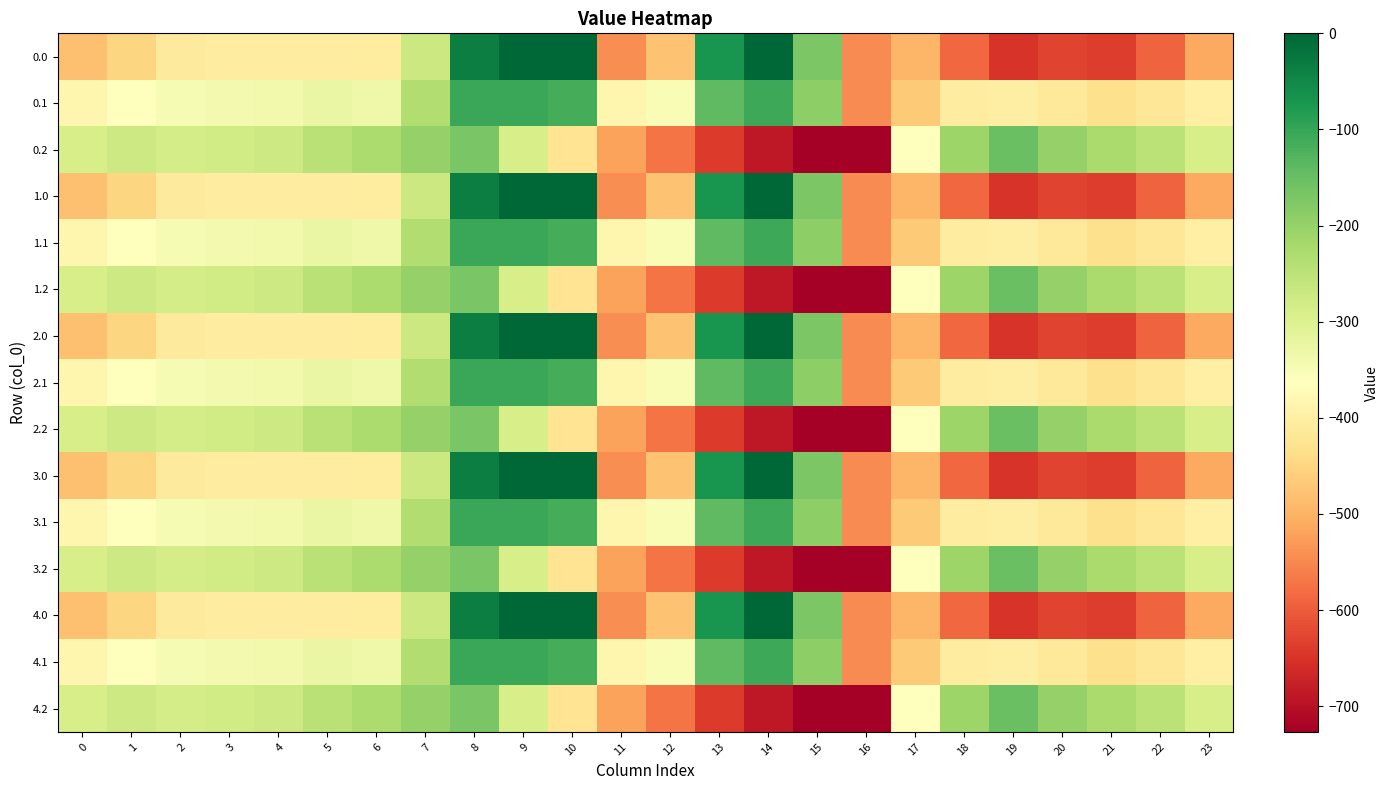

Reading left to right, what are all the values shown in this chart?

0.0: 0=-482.0	1=-449.5	2=-410.3	3=-404.4	4=-404.9	5=-403.8	6=-408.0	7=-270.7	8=-35.0	9=0.0	10=0.0	11=-544.3	12=-477.2	13=-70.2	14=-0.3	15=-172.8	16=-545.4	17=-494.8	18=-586.7	19=-649.2	20=-629.9	21=-638.4	22=-592.3	23=-511.3
0.1: 0=-384.6	1=-361.1	2=-347.9	3=-342.7	4=-339.6	5=-325.7	6=-332.2	7=-234.9	8=-102.3	9=-104.8	10=-114.0	11=-384.7	12=-350.8	13=-141.2	14=-105.5	15=-190.4	16=-547.3	17=-466.6	18=-405.4	19=-400.2	20=-414.5	21=-432.4	22=-419.9	23=-399.4
0.2: 0=-287.1	1=-272.7	2=-285.5	3=-281.0	4=-274.4	5=-245.0	6=-228.8	7=-199.0	8=-169.5	9=-288.5	10=-423.5	11=-520.6	12=-571.2	13=-640.4	14=-687.4	15=-725.8	16=-726.6	17=-362.4	18=-210.0	19=-151.0	20=-199.2	21=-226.4	22=-247.4	23=-287.5
1.0: 0=-482.0	1=-449.5	2=-410.3	3=-404.4	4=-404.9	5=-403.8	6=-408.0	7=-270.7	8=-35.0	9=0.0	10=0.0	11=-544.3	12=-477.2	13=-70.2	14=-0.3	15=-172.8	16=-545.4	17=-494.8	18=-586.7	19=-649.2	20=-629.9	21=-638.4	22=-592.3	23=-511.3
1.1: 0=-384.6	1=-361.1	2=-347.9	3=-342.7	4=-339.6	5=-325.7	6=-332.2	7=-234.9	8=-102.3	9=-104.8	10=-114.0	11=-384.7	12=-350.8	13=-141.2	14=-105.5	15=-190.4	16=-547.3	17=-466.6	18=-405.4	19=-400.2	20=-414.5	21=-432.4	22=-419.9	23=-399.4
1.2: 0=-287.1	1=-272.7	2=-285.5	3=-281.0	4=-274.4	5=-245.0	6=-228.8	7=-199.0	8=-169.5	9=-288.5	10=-423.5	11=-520.6	12=-571.2	13=-640.4	14=-687.4	15=-725.8	16=-726.6	17=-362.4	18=-210.0	19=-151.0	20=-199.2	21=-226.4	22=-247.4	23=-287.5
2.0: 0=-482.0	1=-449.5	2=-410.3	3=-404.4	4=-404.9	5=-403.8	6=-408.0	7=-270.7	8=-35.0	9=0.0	10=0.0	11=-544.3	12=-477.2	13=-70.2	14=-0.3	15=-172.8	16=-545.4	17=-494.8	18=-586.7	19=-649.2	20=-629.9	21=-638.4	22=-592.3	23=-511.3
2.1: 0=-384.6	1=-361.1	2=-347.9	3=-342.7	4=-339.6	5=-325.7	6=-332.2	7=-234.9	8=-102.3	9=-104.8	10=-114.0	11=-384.7	12=-350.8	13=-141.2	14=-105.5	15=-190.4	16=-547.3	17=-466.6	18=-405.4	19=-400.2	20=-414.5	21=-432.4	22=-419.9	23=-399.4
2.2: 0=-287.1	1=-272.7	2=-285.5	3=-281.0	4=-274.4	5=-245.0	6=-228.8	7=-199.0	8=-169.5	9=-288.5	10=-423.5	11=-520.6	12=-571.2	13=-640.4	14=-687.4	15=-725.8	16=-726.6	17=-362.4	18=-210.0	19=-151.0	20=-199.2	21=-226.4	22=-247.4	23=-287.5
3.0: 0=-482.0	1=-449.5	2=-410.3	3=-404.4	4=-404.9	5=-403.8	6=-408.0	7=-270.7	8=-35.0	9=0.0	10=0.0	11=-544.3	12=-477.2	13=-70.2	14=-0.3	15=-172.8	16=-545.4	17=-494.8	18=-586.7	19=-649.2	20=-629.9	21=-638.4	22=-592.3	23=-511.3
3.1: 0=-384.6	1=-361.1	2=-347.9	3=-342.7	4=-339.6	5=-325.7	6=-332.2	7=-234.9	8=-102.3	9=-104.8	10=-114.0	11=-384.7	12=-350.8	13=-141.2	14=-105.5	15=-190.4	16=-547.3	17=-466.6	18=-405.4	19=-400.2	20=-414.5	21=-432.4	22=-419.9	23=-399.4
3.2: 0=-287.1	1=-272.7	2=-285.5	3=-281.0	4=-274.4	5=-245.0	6=-228.8	7=-199.0	8=-169.5	9=-288.5	10=-423.5	11=-520.6	12=-571.2	13=-640.4	14=-687.4	15=-725.8	16=-726.6	17=-362.4	18=-210.0	19=-151.0	20=-199.2	21=-226.4	22=-247.4	23=-287.5
4.0: 0=-482.0	1=-449.5	2=-410.3	3=-404.4	4=-404.9	5=-403.8	6=-408.0	7=-270.7	8=-35.0	9=0.0	10=0.0	11=-544.3	12=-477.2	13=-70.2	14=-0.3	15=-172.8	16=-545.4	17=-494.8	18=-586.7	19=-649.2	20=-629.9	21=-638.4	22=-592.3	23=-511.3
4.1: 0=-384.6	1=-361.1	2=-347.9	3=-342.7	4=-339.6	5=-325.7	6=-332.2	7=-234.9	8=-102.3	9=-104.8	10=-114.0	11=-384.7	12=-350.8	13=-141.2	14=-105.5	15=-190.4	16=-547.3	17=-466.6	18=-405.4	19=-400.2	20=-414.5	21=-432.4	22=-419.9	23=-399.4
4.2: 0=-287.1	1=-272.7	2=-285.5	3=-281.0	4=-274.4	5=-245.0	6=-228.8	7=-199.0	8=-169.5	9=-288.5	10=-423.5	11=-520.6	12=-571.2	13=-640.4	14=-687.4	15=-725.8	16=-726.6	17=-362.4	18=-210.0	19=-151.0	20=-199.2	21=-226.4	22=-247.4	23=-287.5